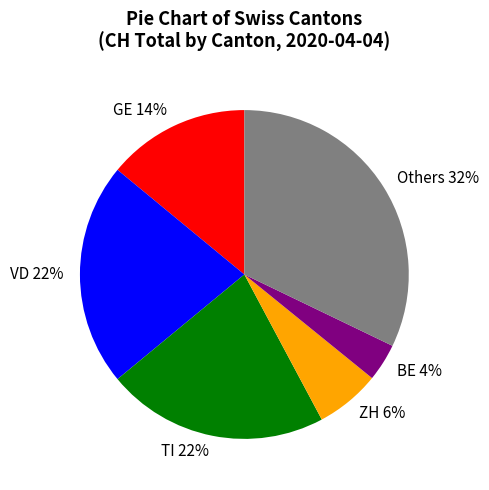

How many segments does this pie chart have?

6